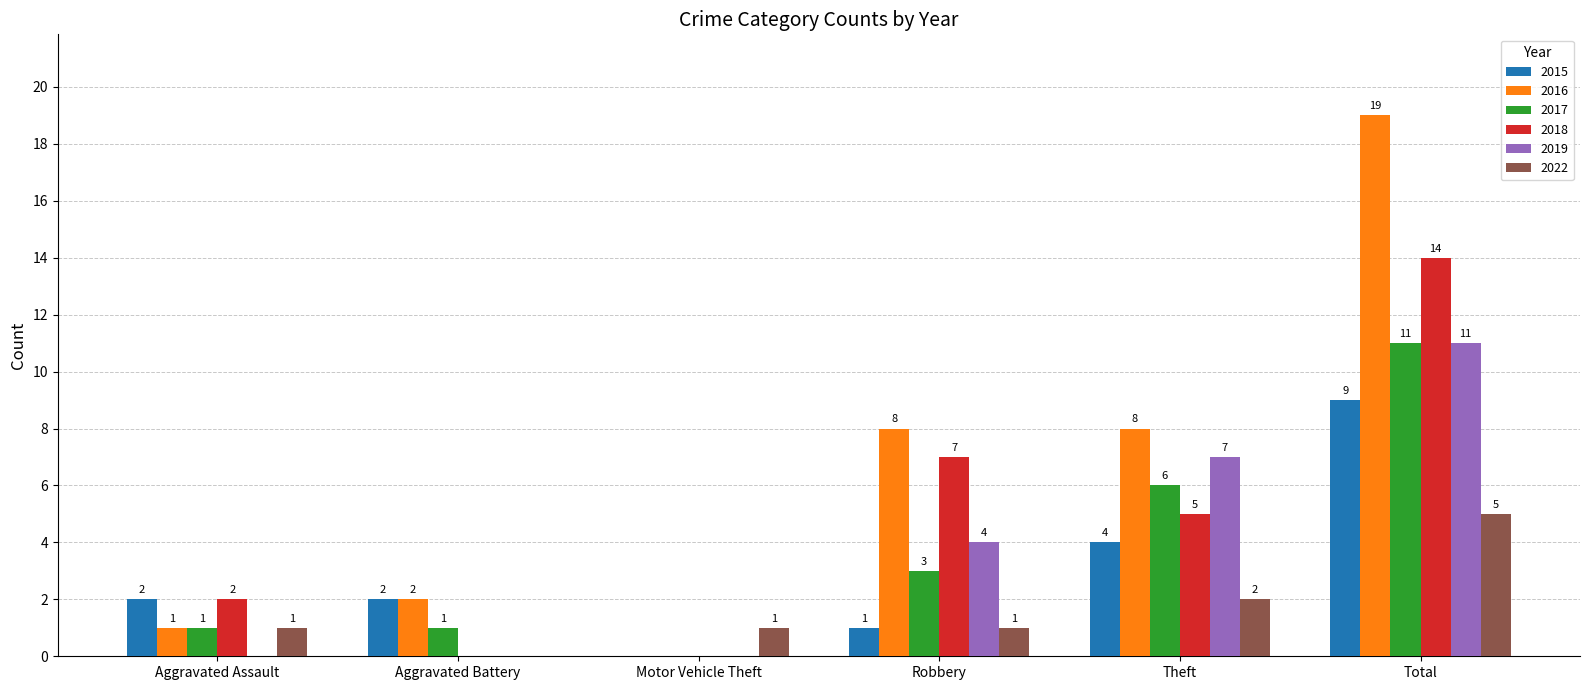

Read the 2019 value at Total.

11